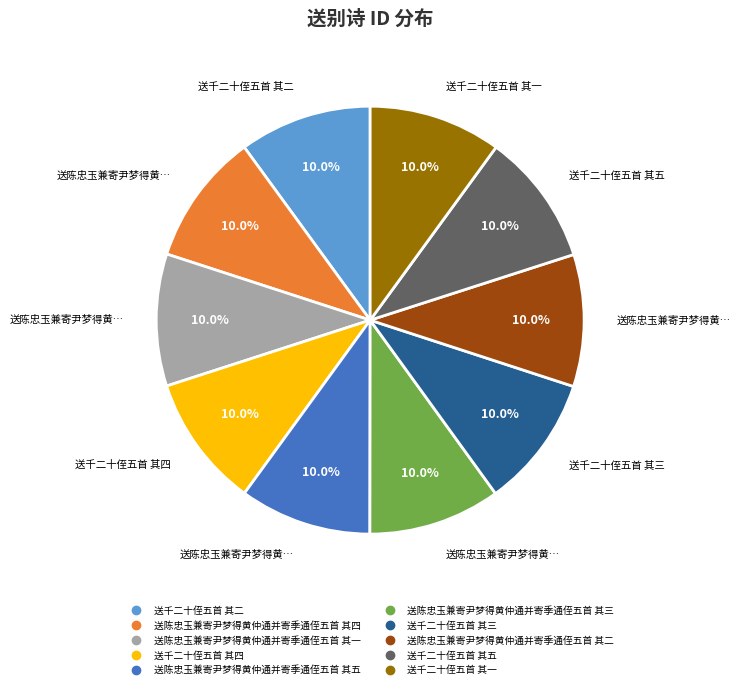

Is there any slice that represents more than half of the pie?

No